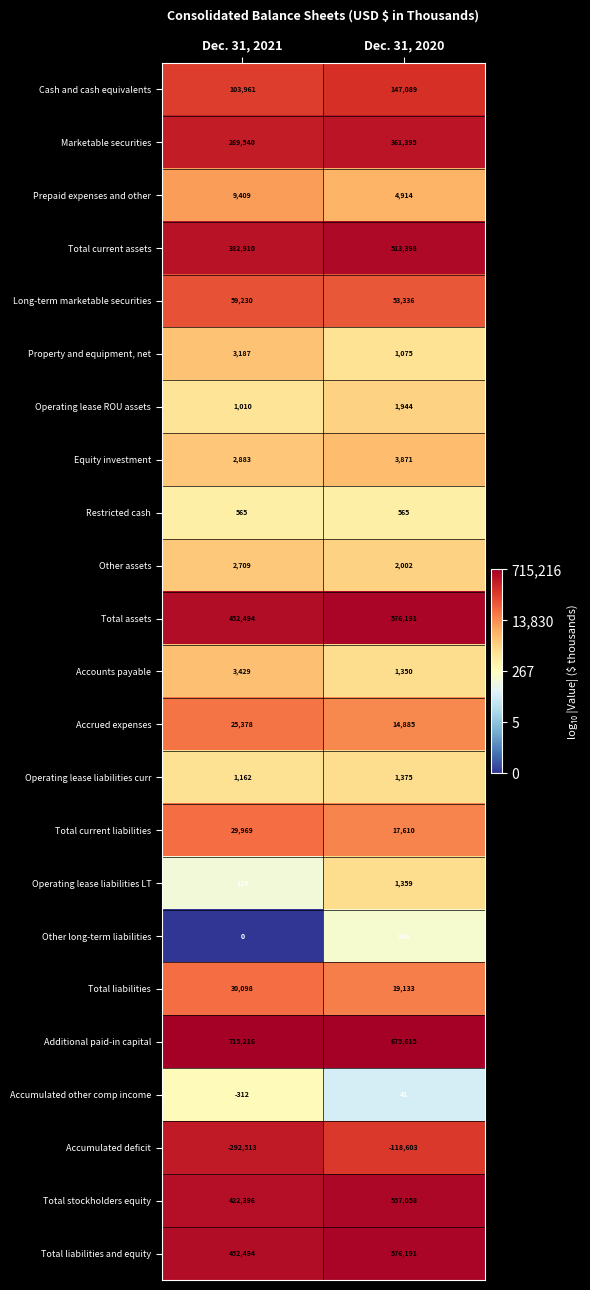

What is the difference between the Total liabilities and equity values at Dec. 31, 2021 and Dec. 31, 2020?

123697